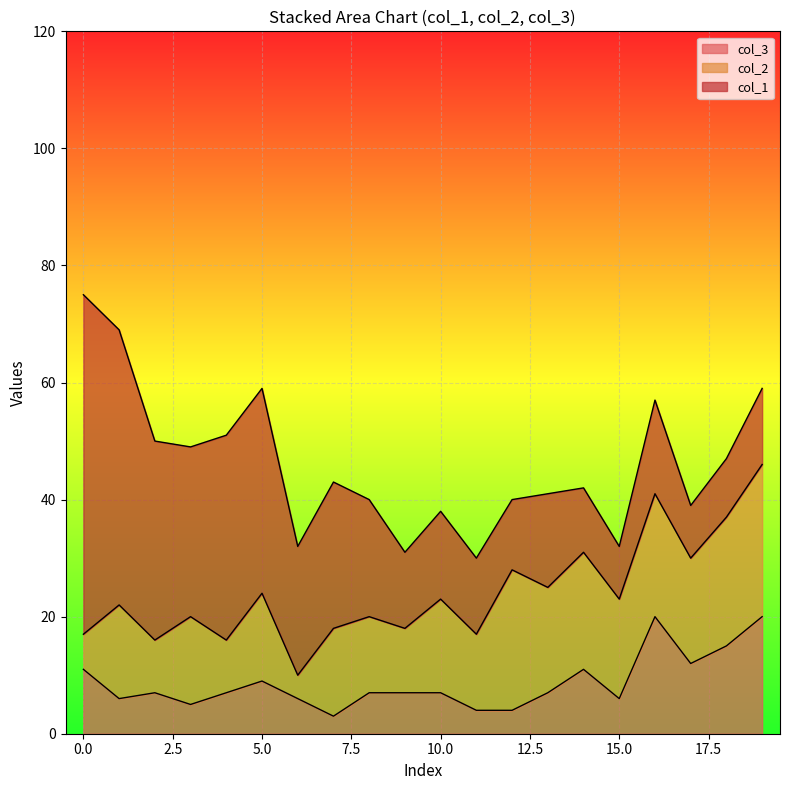

True or false: col_2 line and col_1 line intersect in this chart.

False